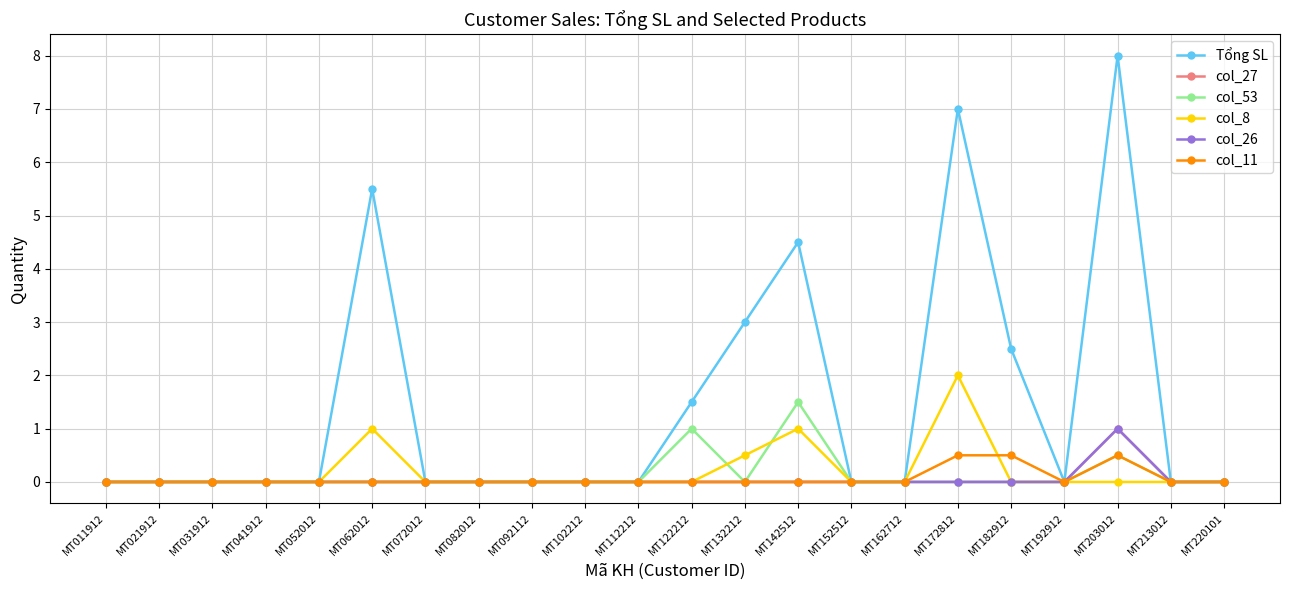

How many series are shown in this chart?

6